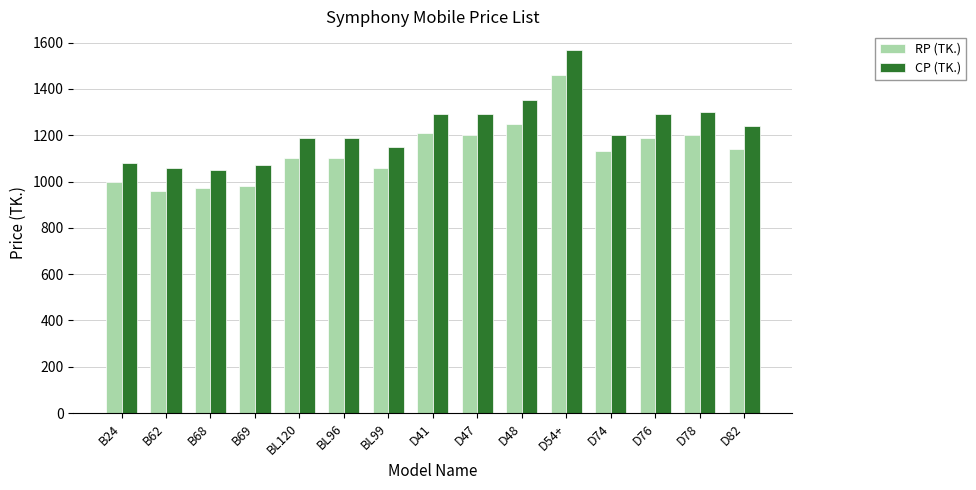

Rank the series by their maximum value, from highest to lowest.

CP (TK.), RP (TK.)